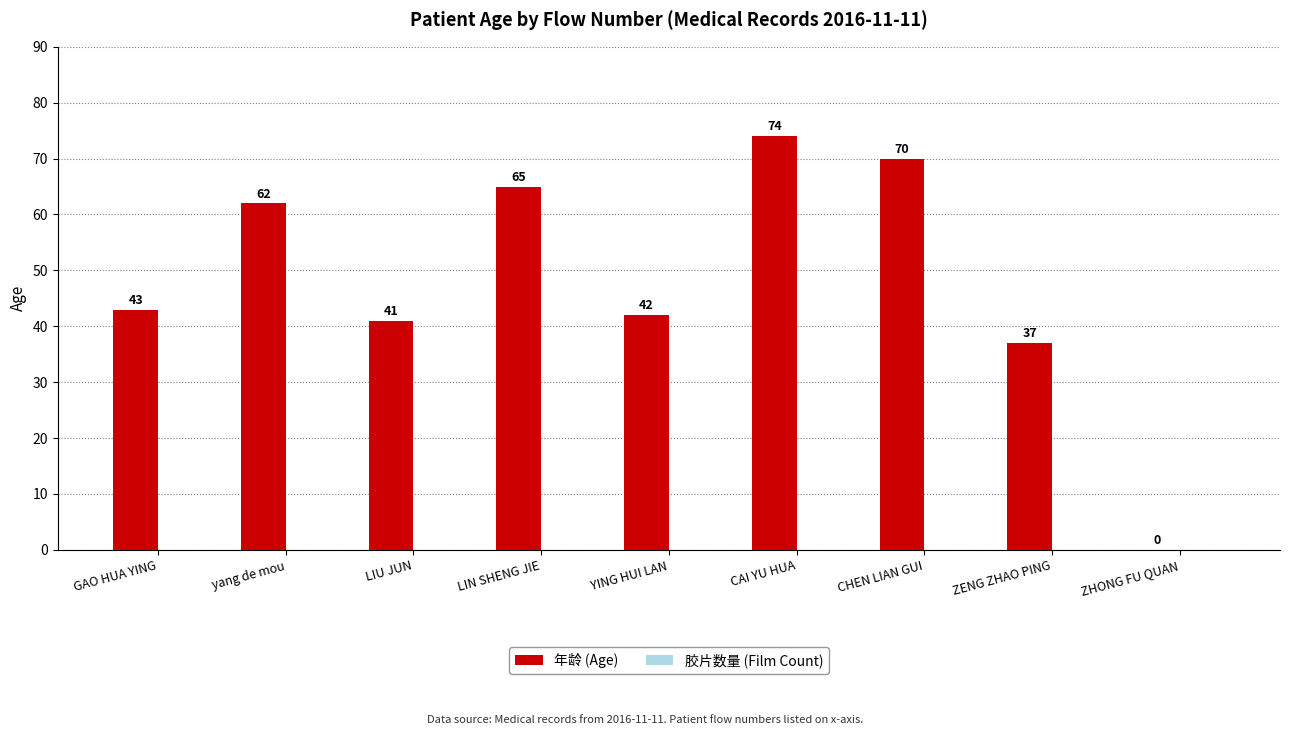

What is the maximum value shown in the chart?

74